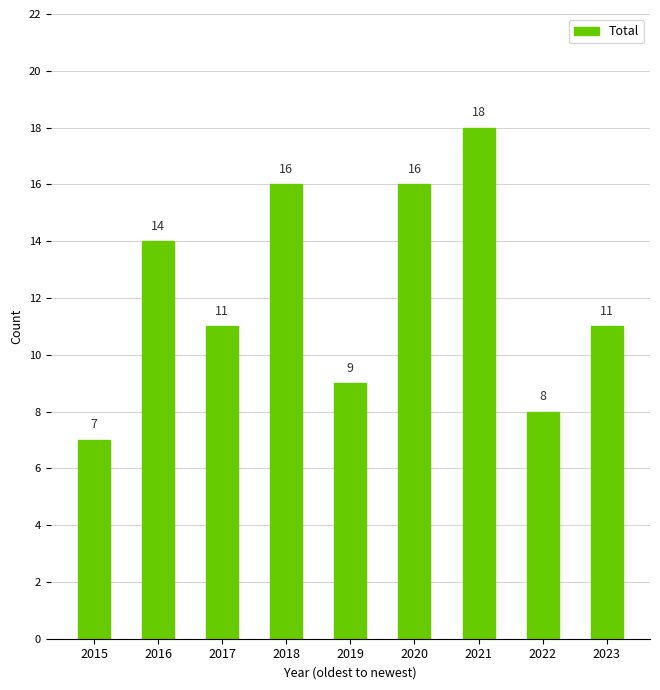

What is the difference between the values at 2015 and 2016?

7